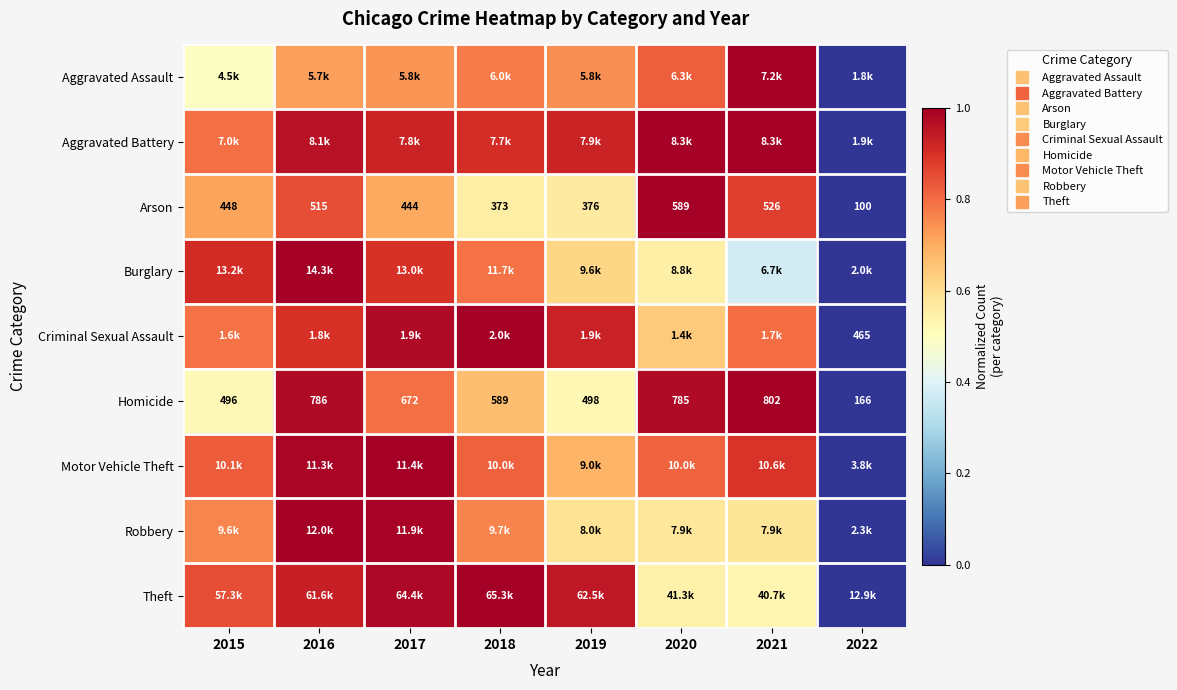

The Theft series shows 0.8 at 2015. True or false?

True